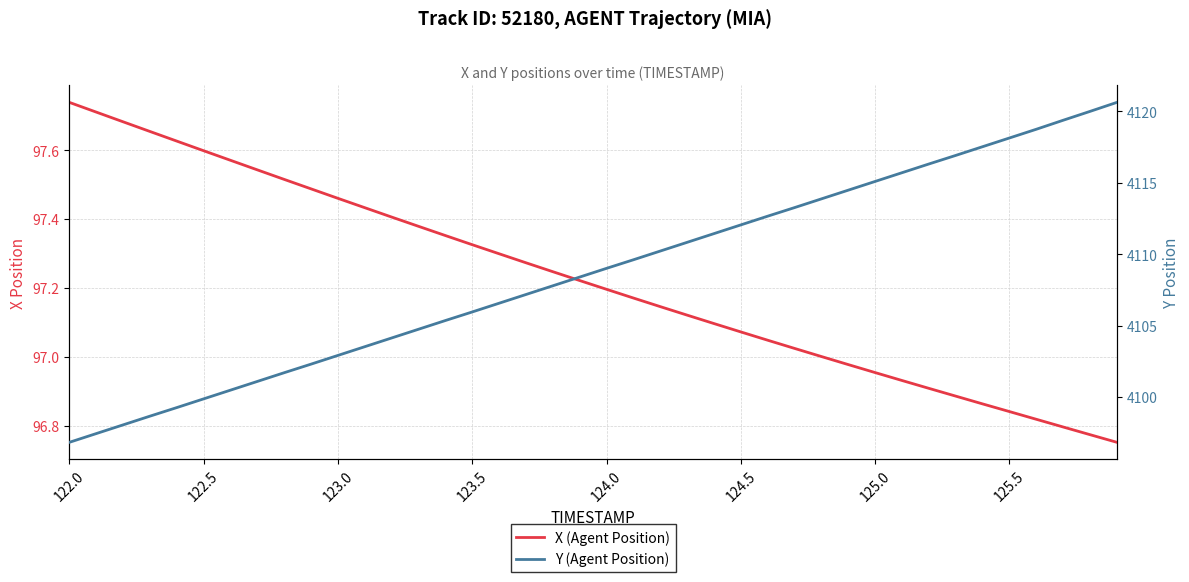

True or false: Y (Agent Position) and X (Agent Position) cross at least once.

False